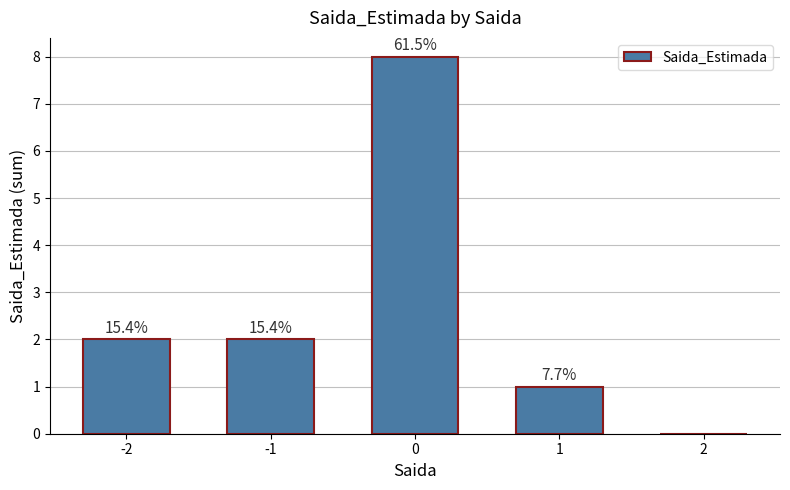

How many positive values are there?

4